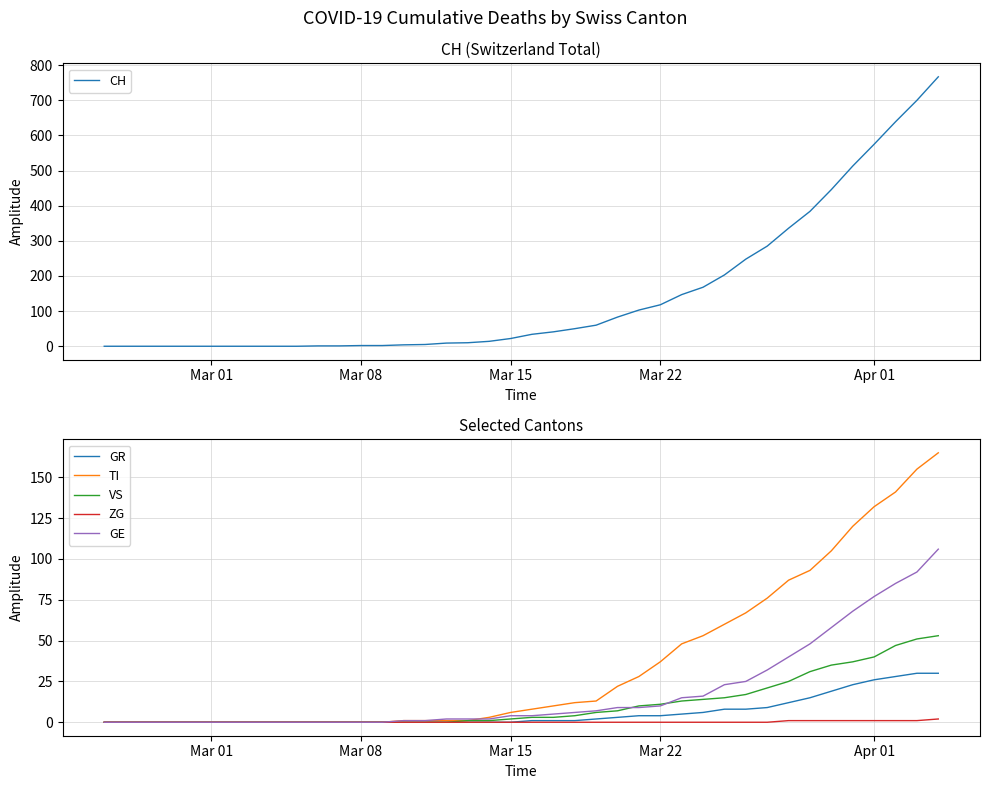

What is the maximum value for VS?

53